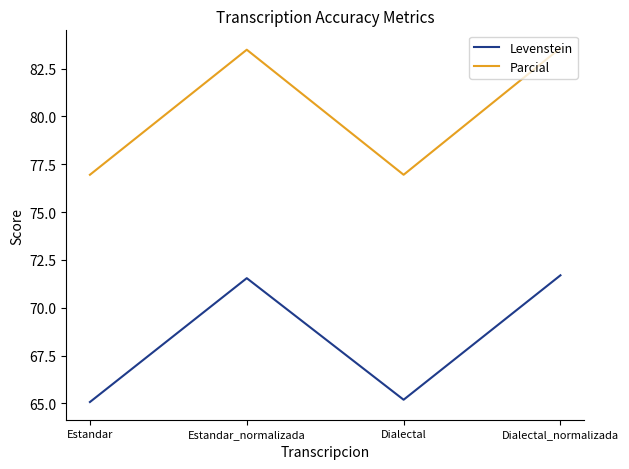

How many lines are shown in the chart?

2